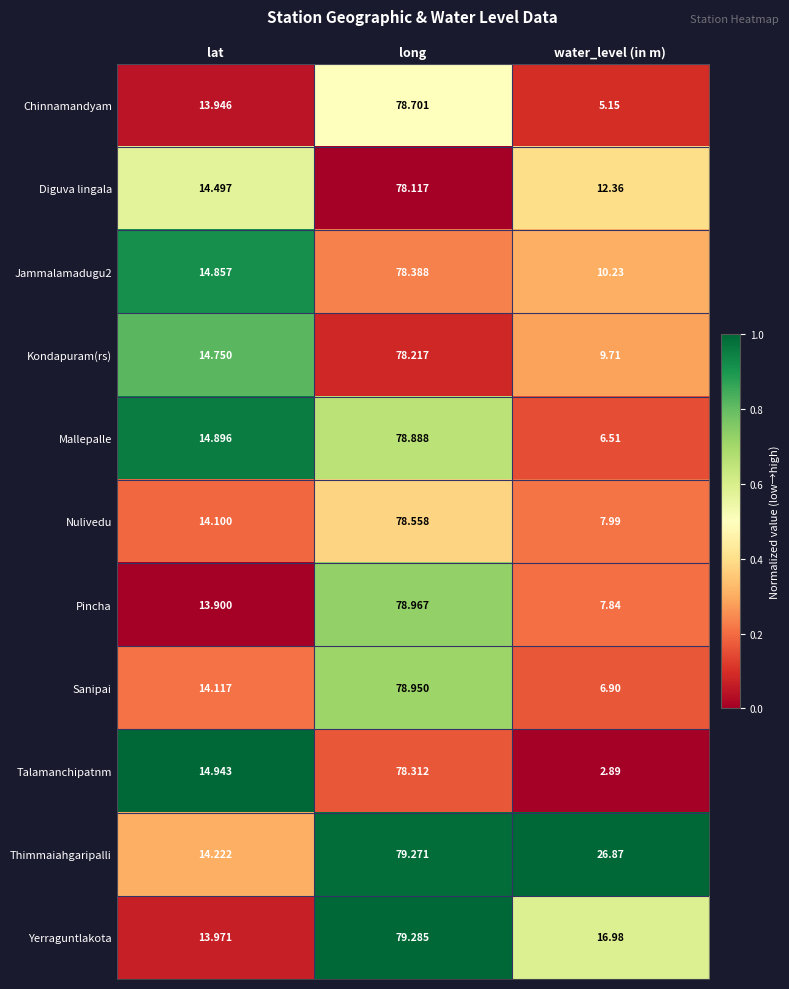

At which category does the chart reach its peak across all series?

long